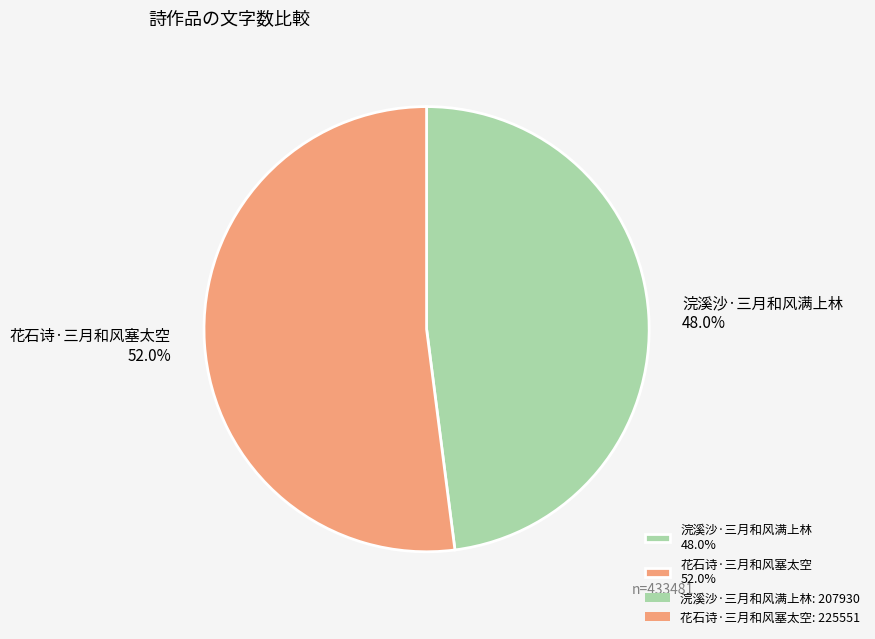

To the nearest percent, what is the difference between the largest and smallest slice percentages?

4%